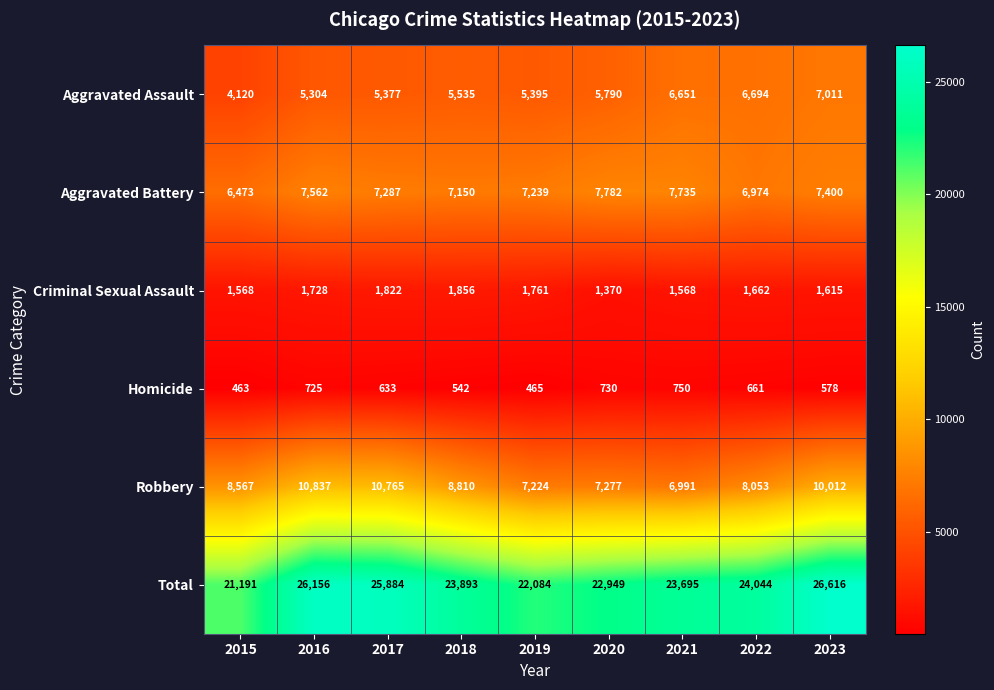

How many data points does each series have?

9